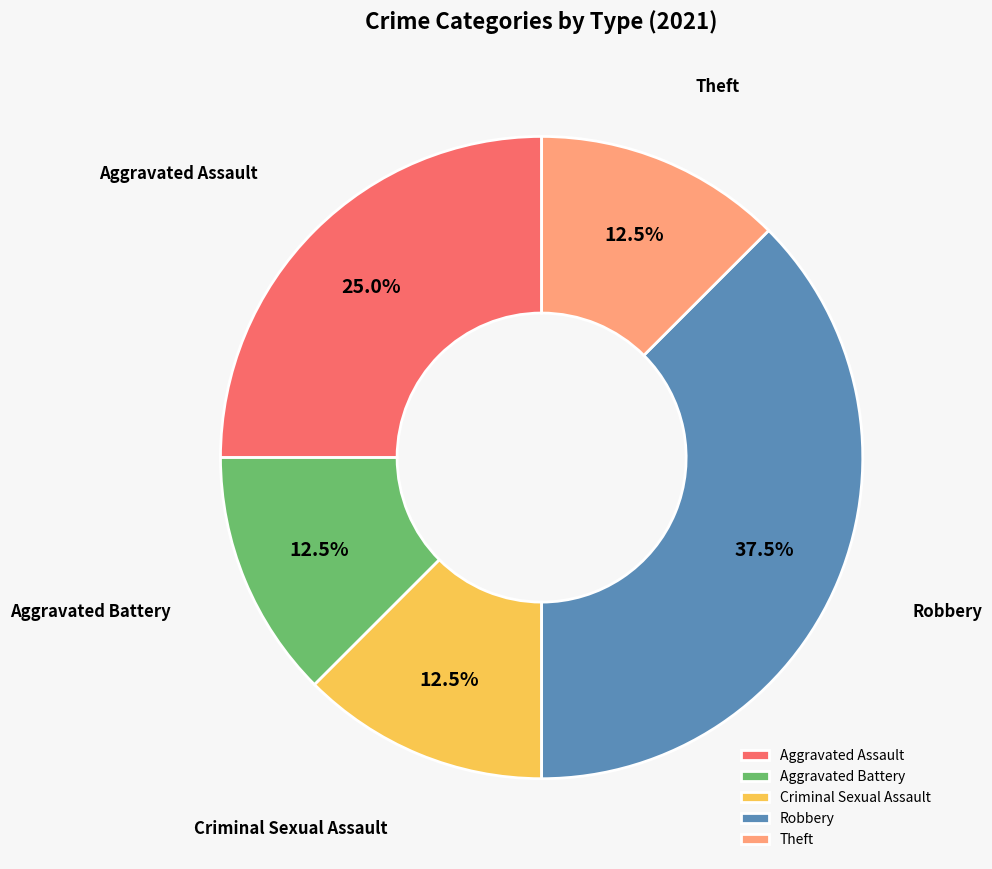

Which has a higher value, Aggravated Assault or Aggravated Battery?

Aggravated Assault